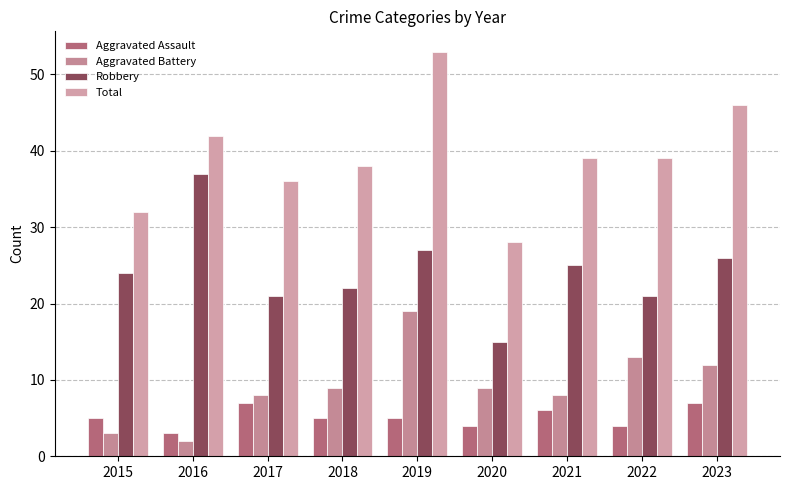

At which category is the sum across all series the highest?

2019